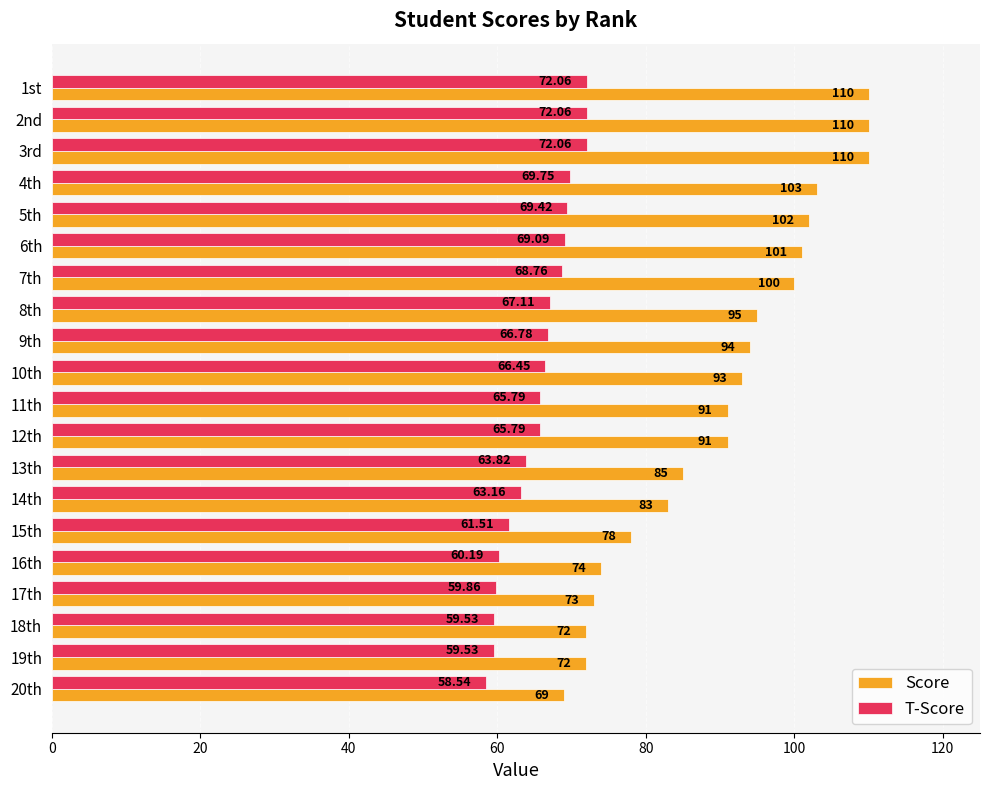

Which series has the largest range (max minus min)?

Score